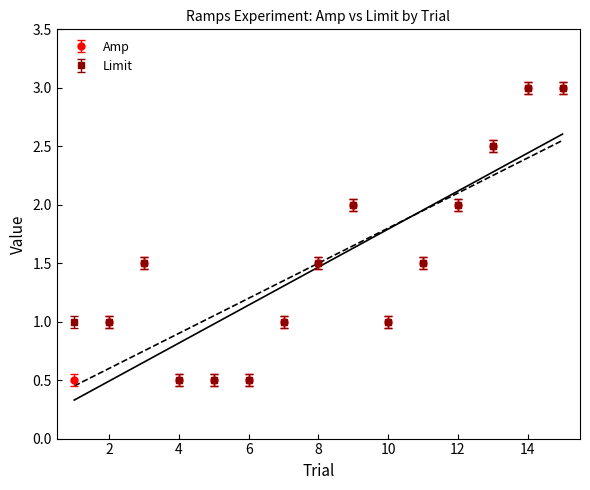

True or false: Amp has more than 2 points higher than both neighbors.

False